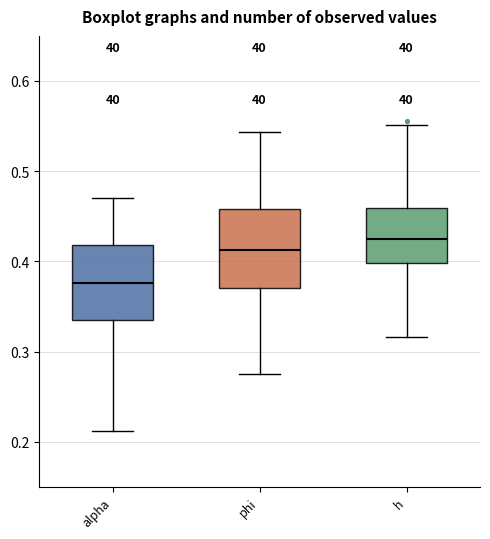

Reading left to right, read every box against the y-axis: the position of its median line, the range the box covers, and the ends of its whiskers. The values are not printed on the chart, so give them approximately, as read against the axis.

alpha: median 0.38, box 0.33 to 0.42, whiskers 0.21 to 0.47
phi: median 0.41, box 0.37 to 0.46, whiskers 0.28 to 0.54
h: median 0.42, box 0.40 to 0.46, whiskers 0.32 to 0.55